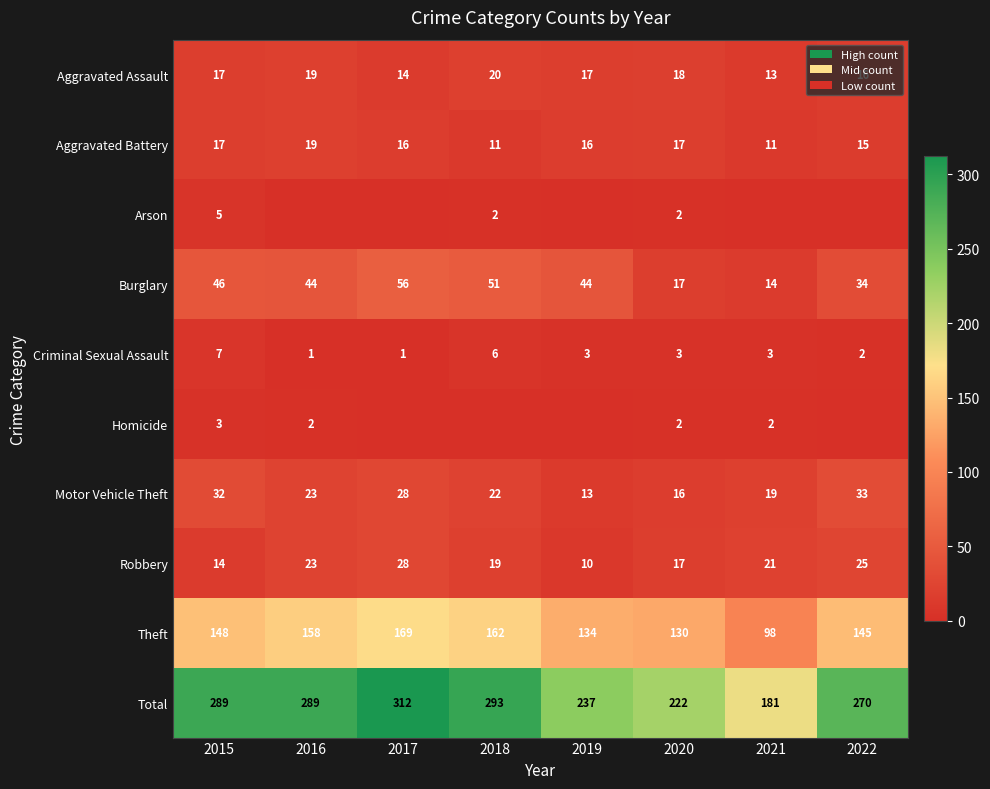

What is the difference between the Aggravated Battery values at 2016 and 2019?

3